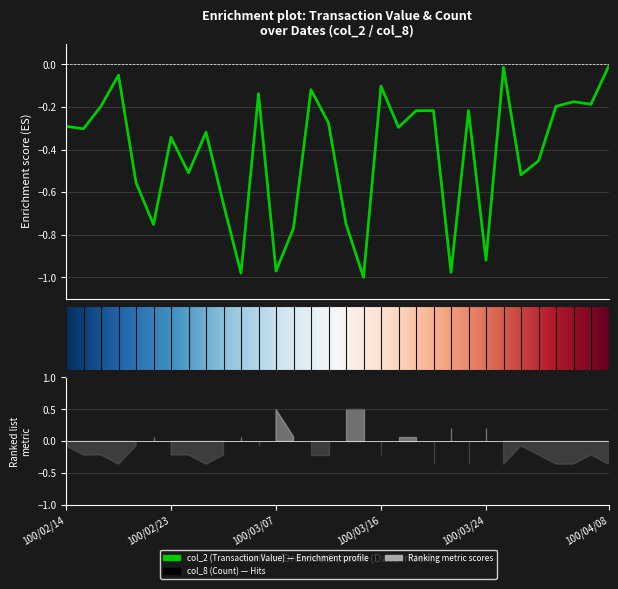

How many interior local peaks (higher than both neighbors) does the data have?

10